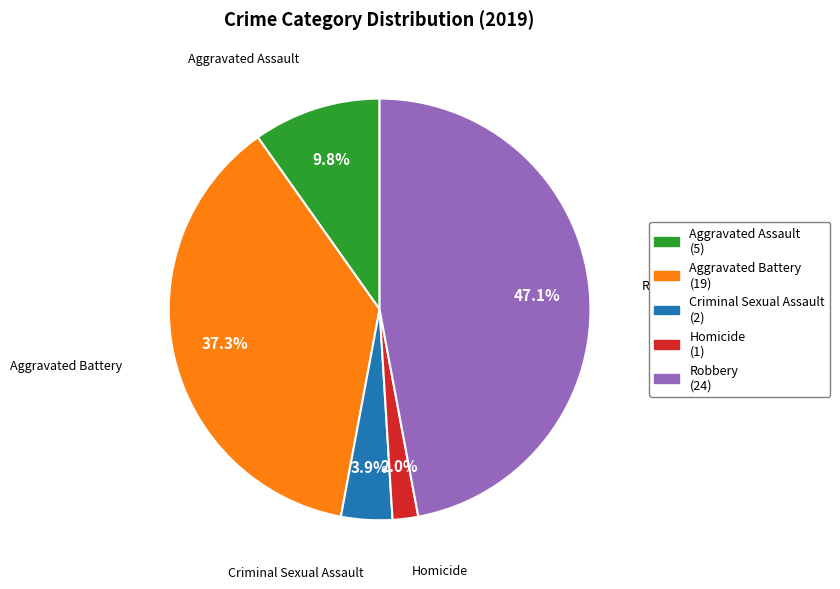

Which slice is the smallest?

Homicide